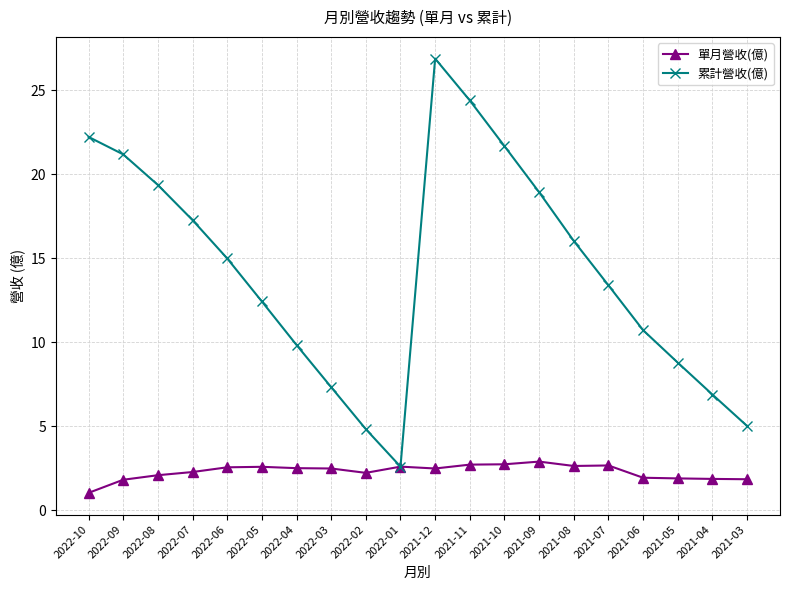

What is the minimum value for 累計營收(億)?

2.6